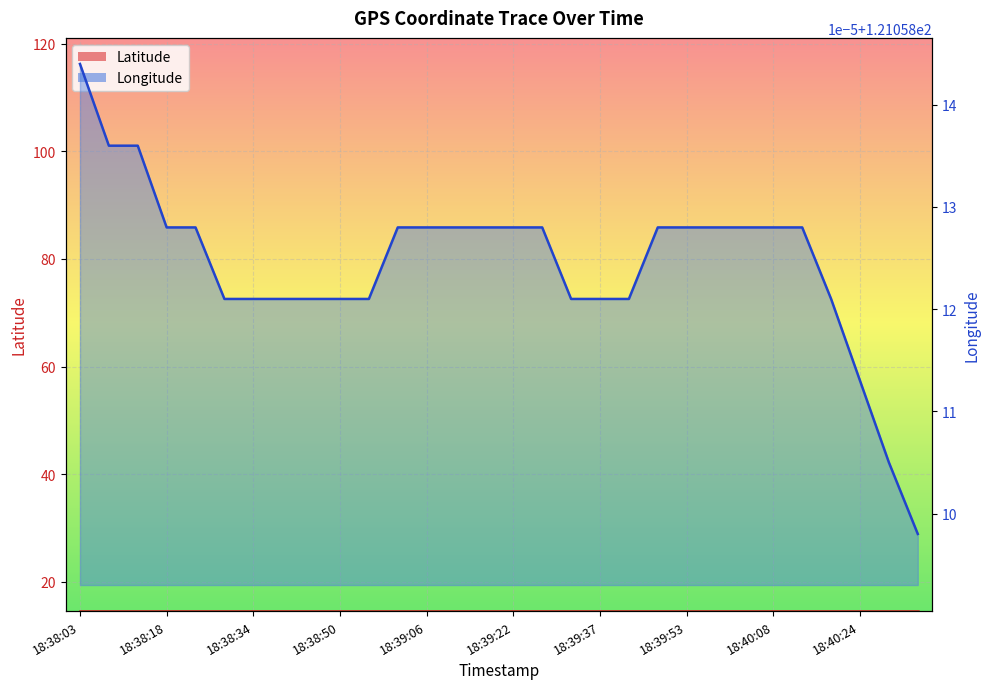

What is the label of the 6th point from the left?

18:38:29